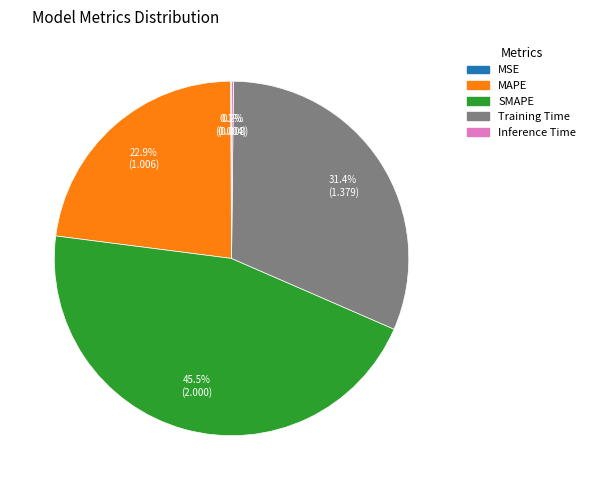

Is the sum of Training Time and MAPE greater than half?

Yes